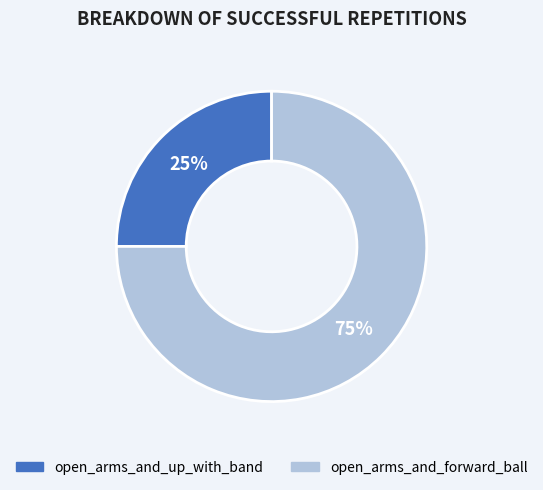

Do open_arms_and_up_with_band and open_arms_and_forward_ball together represent more than half of the pie?

Yes